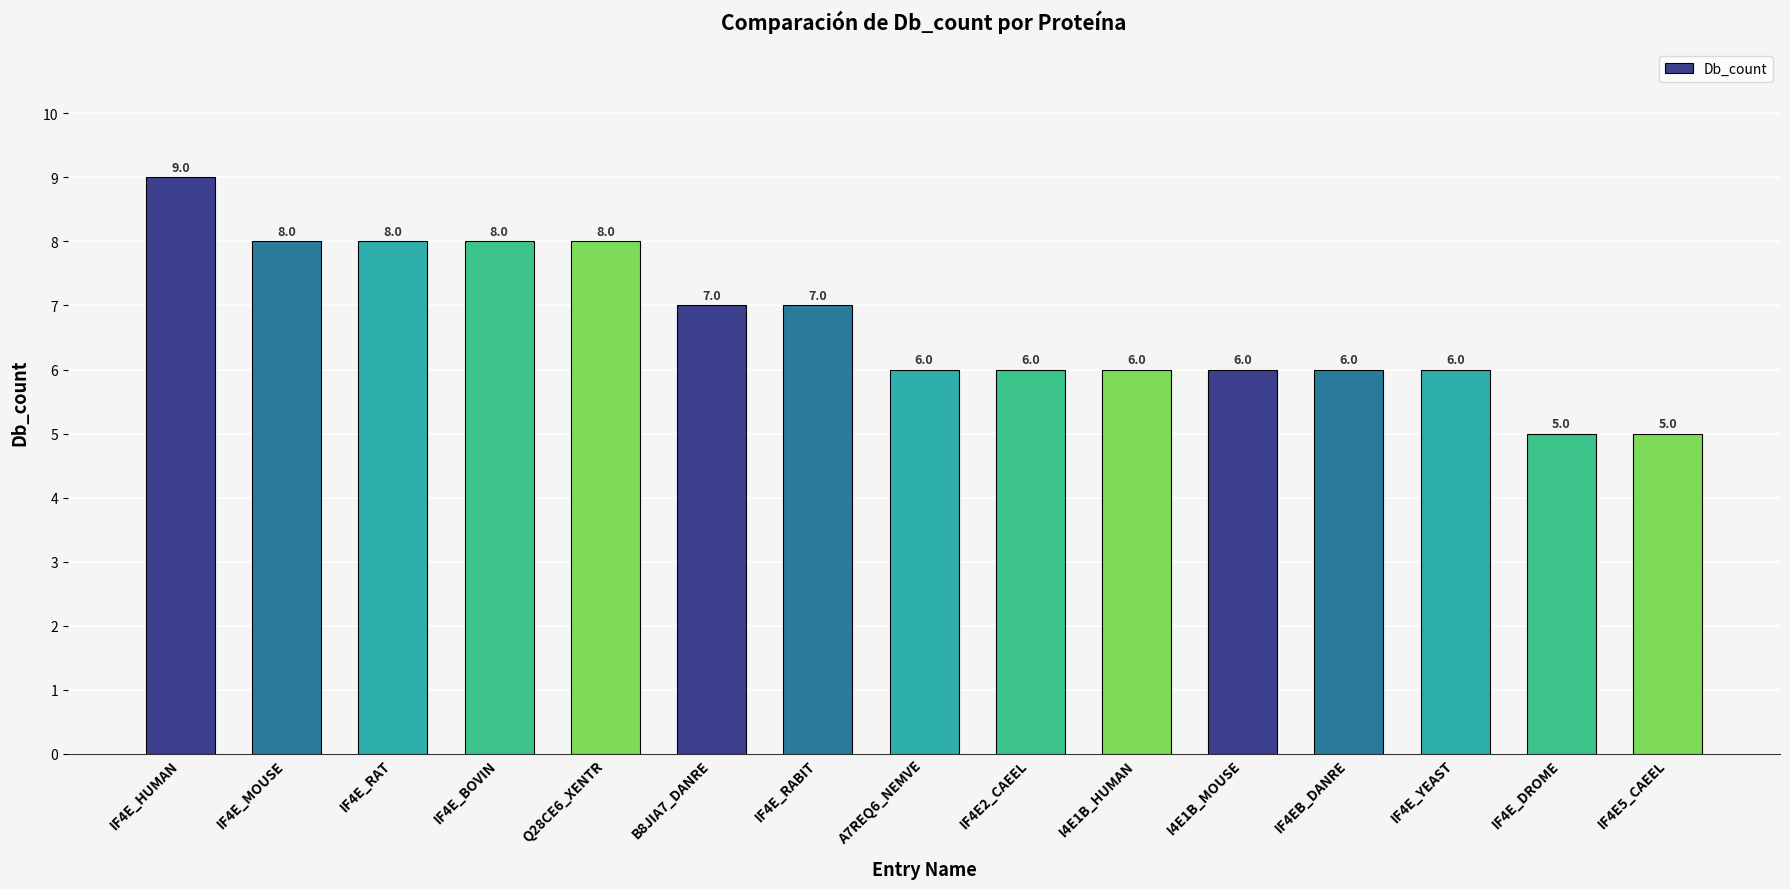

Reading left to right, extract all data points from this chart.

IF4E_HUMAN=9	IF4E_MOUSE=8	IF4E_RAT=8	IF4E_BOVIN=8	Q28CE6_XENTR=8	B8JIA7_DANRE=7	IF4E_RABIT=7	A7REQ6_NEMVE=6	IF4E2_CAEEL=6	I4E1B_HUMAN=6	I4E1B_MOUSE=6	IF4EB_DANRE=6	IF4E_YEAST=6	IF4E_DROME=5	IF4E5_CAEEL=5